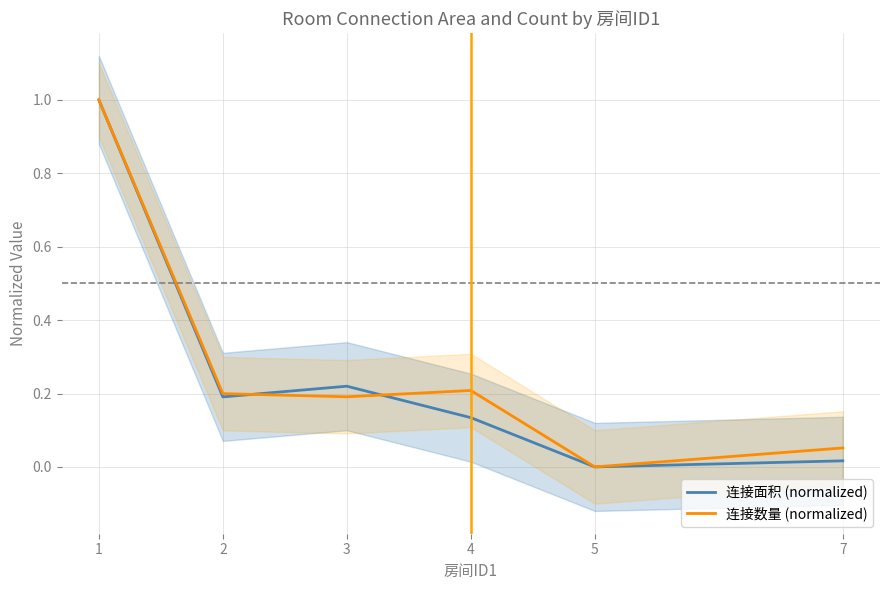

Between 2 and 4, which series saw the biggest shift?

连接面积 (normalized)